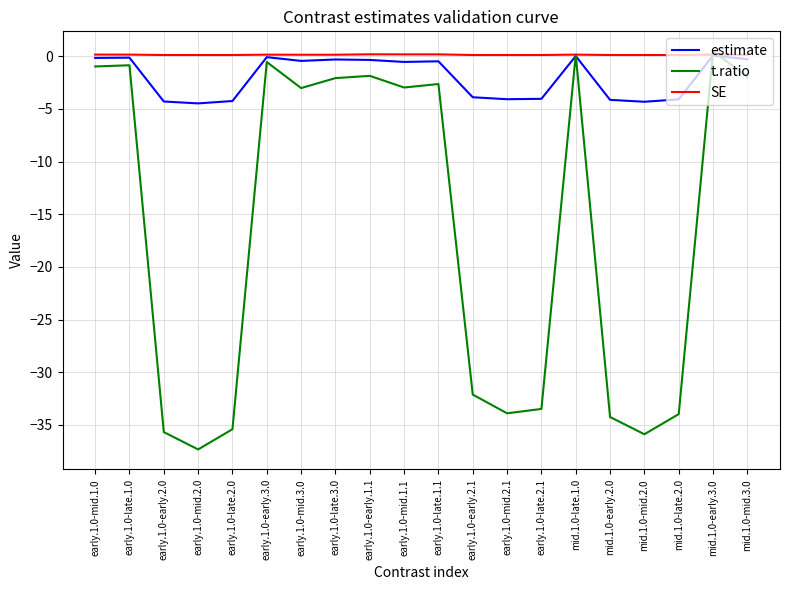

The SE series shows 0.2 at early.1.0-early.1.1. True or false?

True